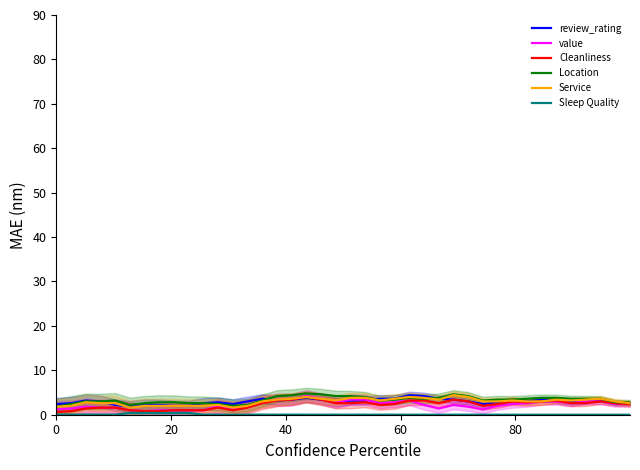

True or false: Location has more than 1 interior local peaks.

True